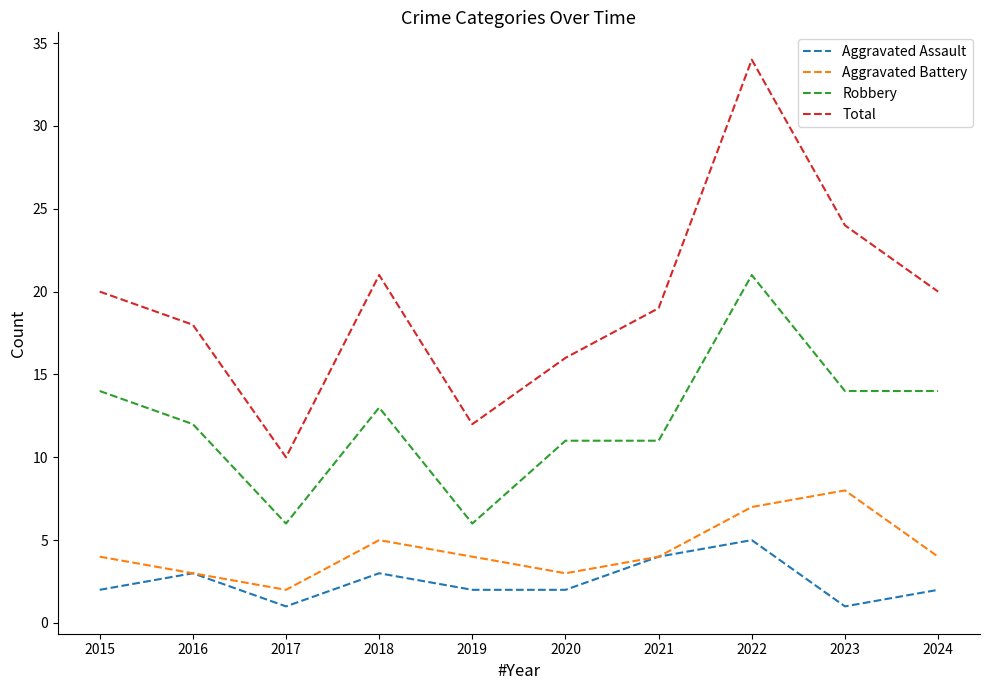

Between 2016 and 2023, which series saw the biggest shift?

Total